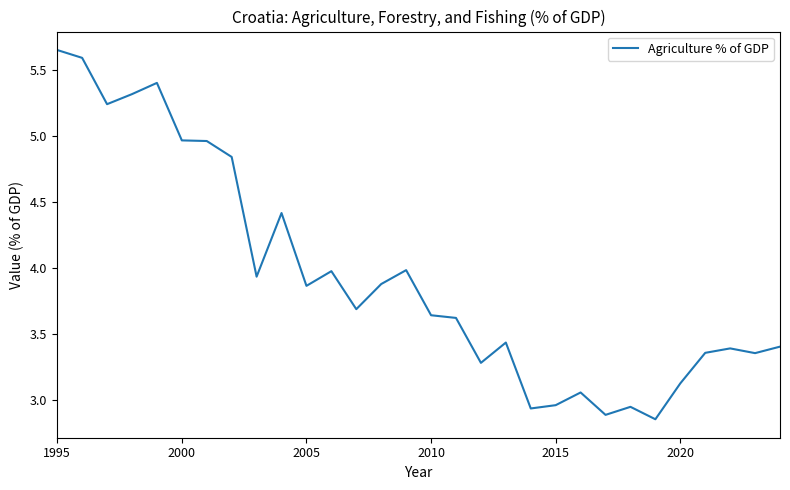

What is the difference between the maximum and minimum values?

2.8